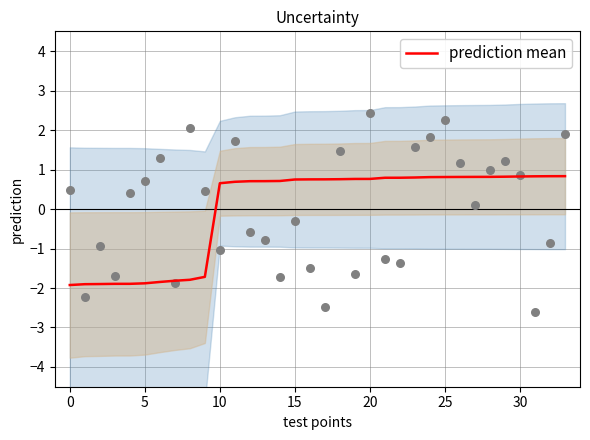

Between 10 and 15, which is larger?

15